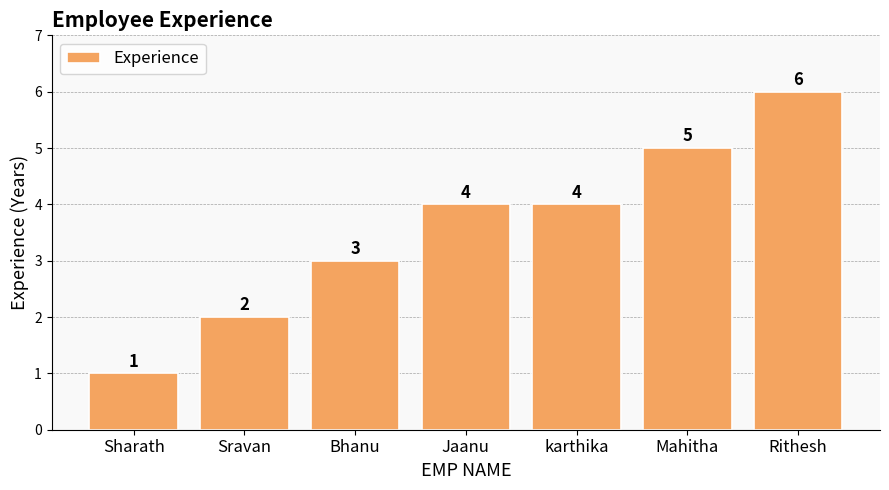

Count the number of categories in the chart.

7